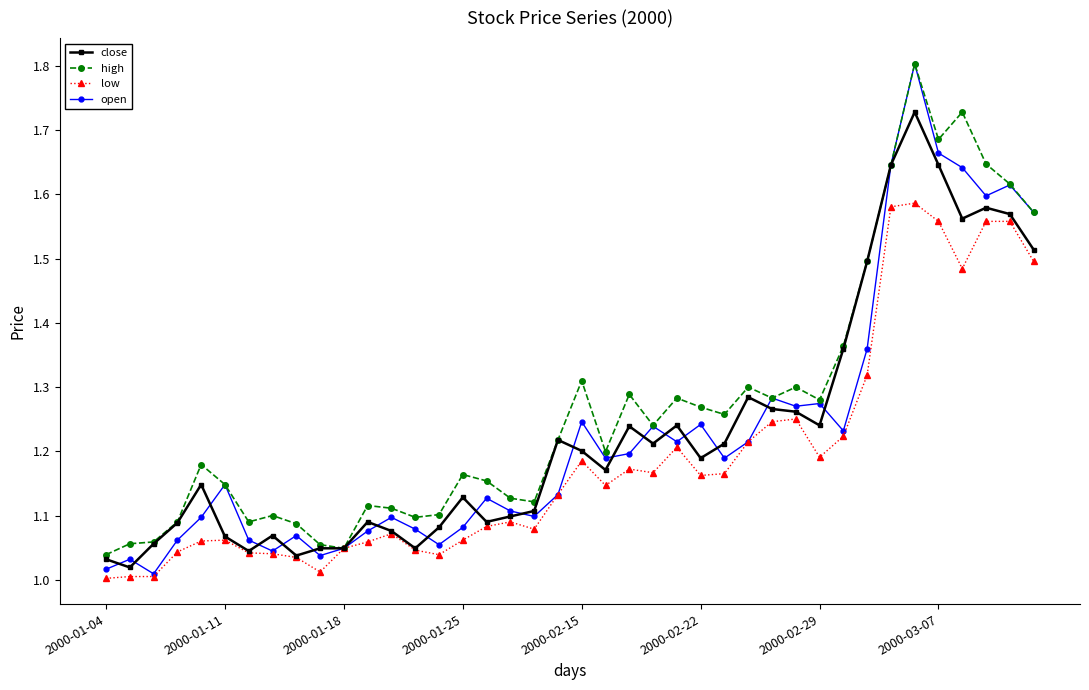

How many lines are shown in the chart?

4